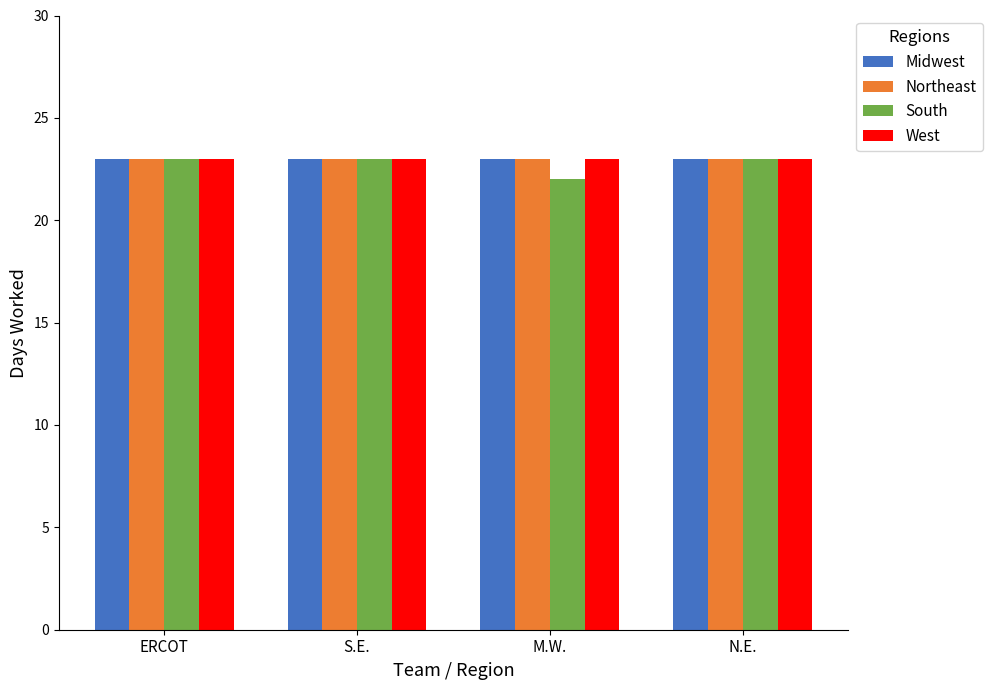

What is the label of the 3rd bar from the right?

S.E.